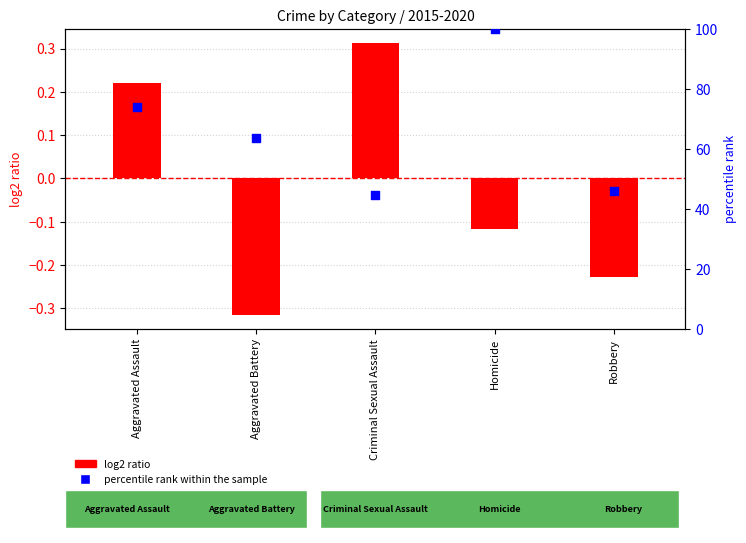

Which series has the largest total across all categories?

percentile rank within the sample